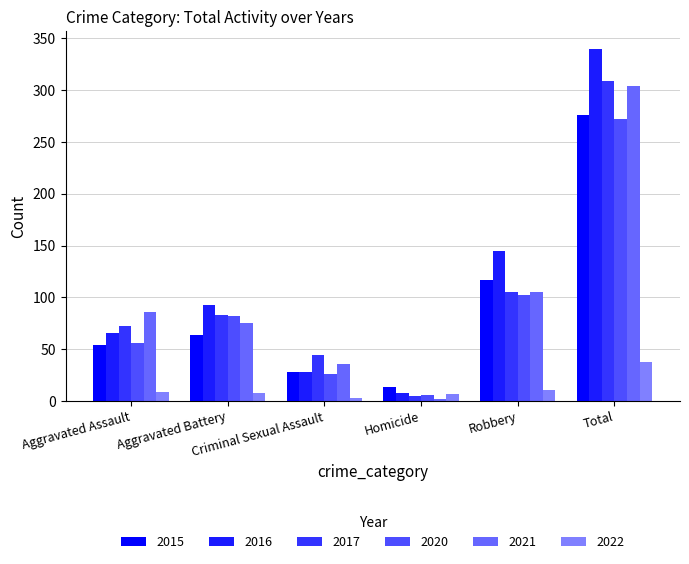

What value does the 2022 series have at Aggravated Assault, to the nearest 5?

10